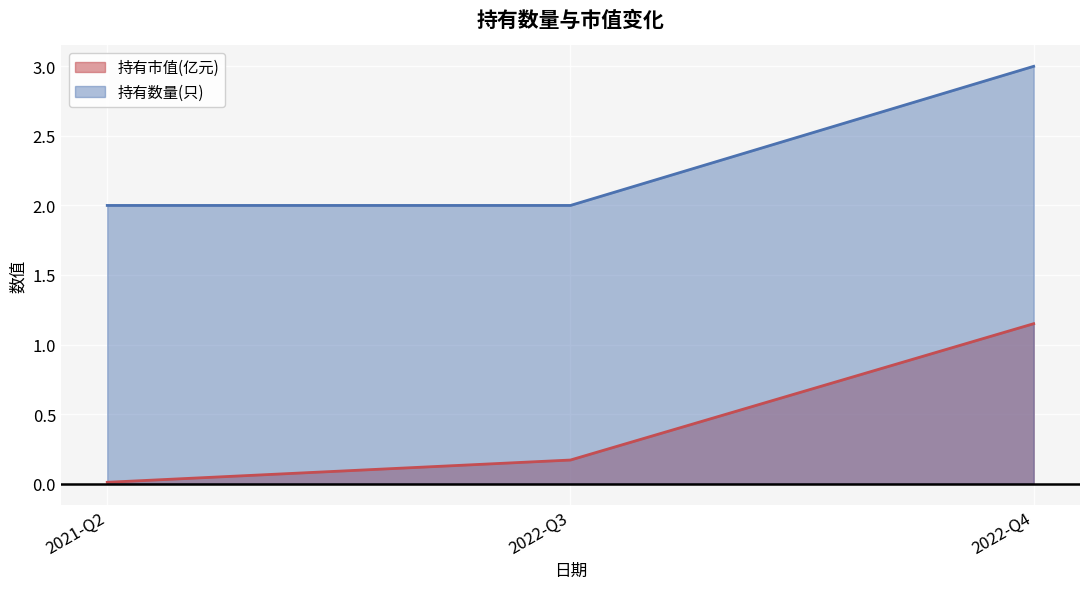

Does the chart display data point markers on the line(s)?

No